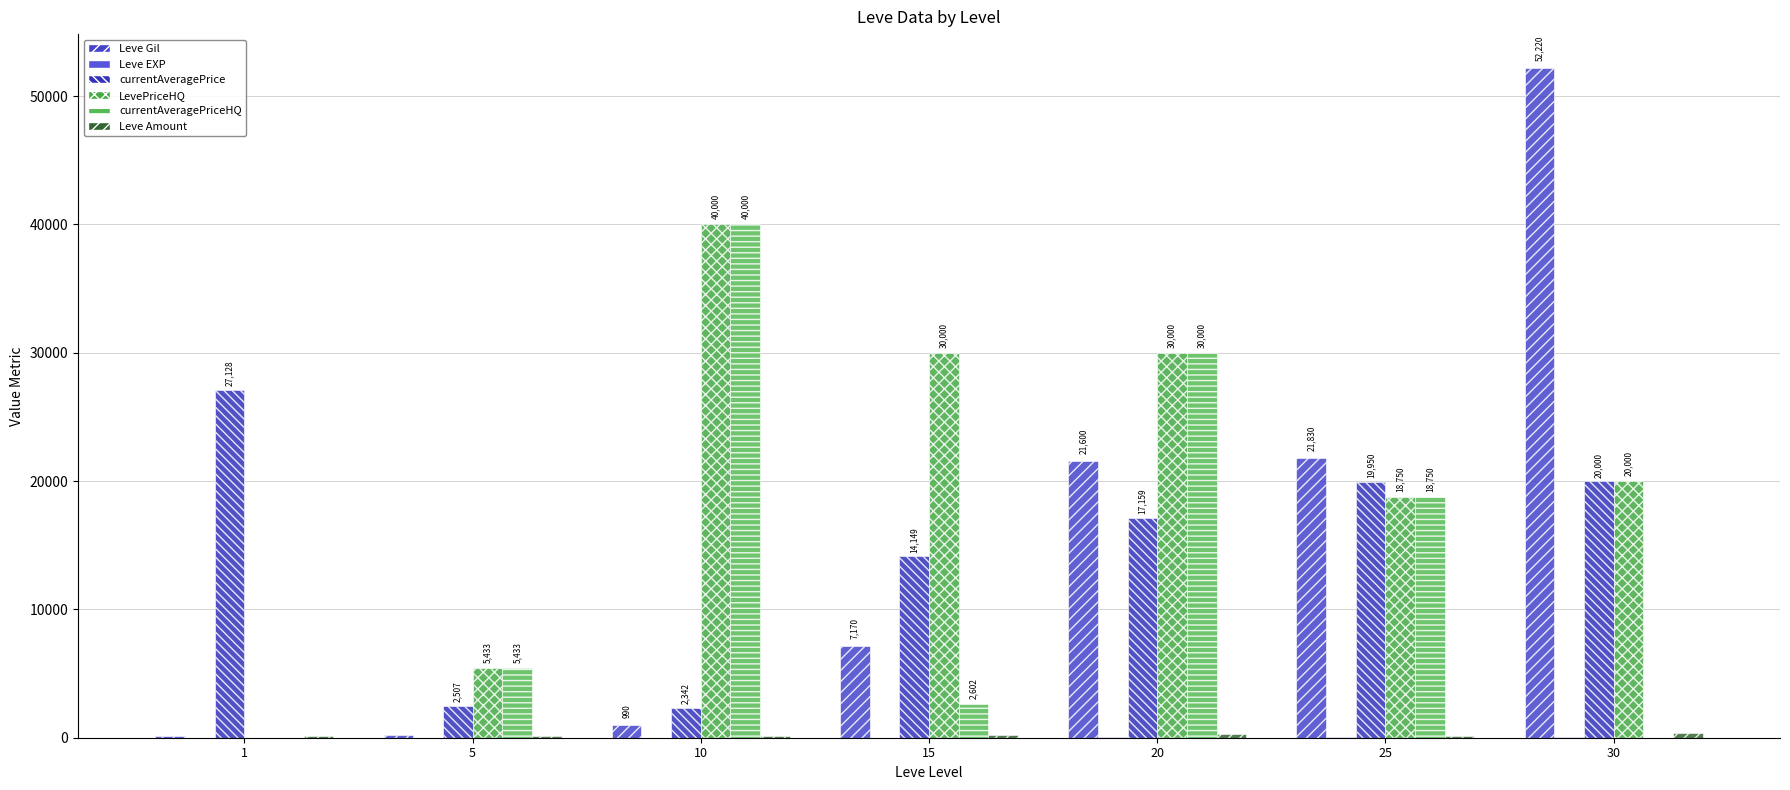

How many distinct data groups are displayed?

6